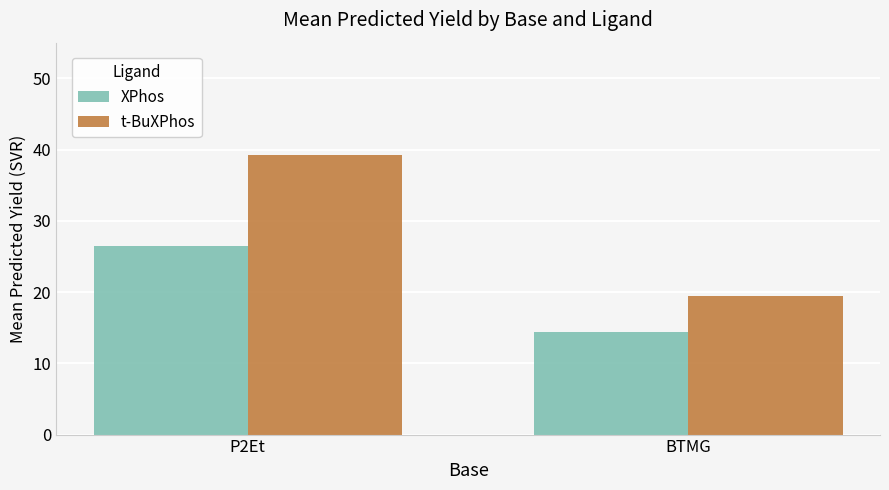

What is the label of the 1st bar from the right?

BTMG